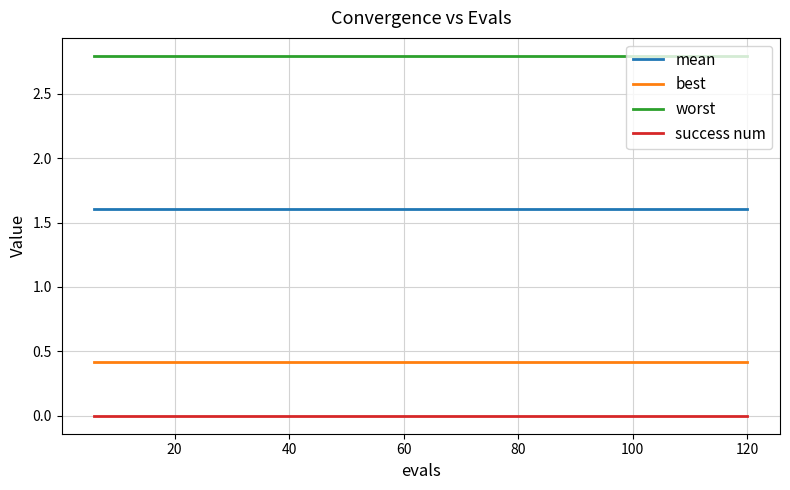

What is the maximum value shown in the chart?

2.8